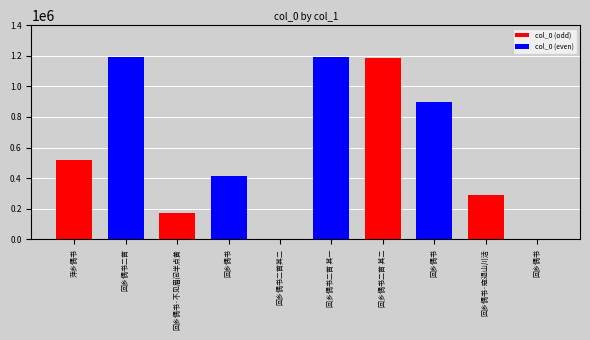

Rank the categories by value from highest to lowest.

回乡偶书二首, 回乡偶书二首 其一, 回乡偶书二首 其二, 回乡偶书, 萍乡偶书, 回乡偶书, 回乡偶书·寇退山川活, 回乡偶书·不见眉间半点黄, 回乡偶书二首其二, 回乡偶书